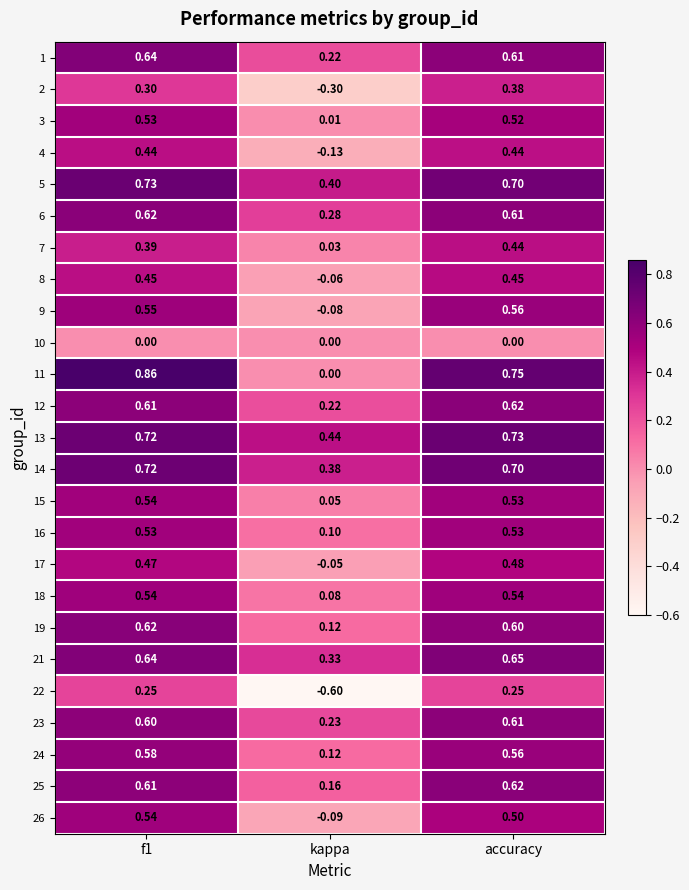

At which label is 9 closest to 0?

kappa